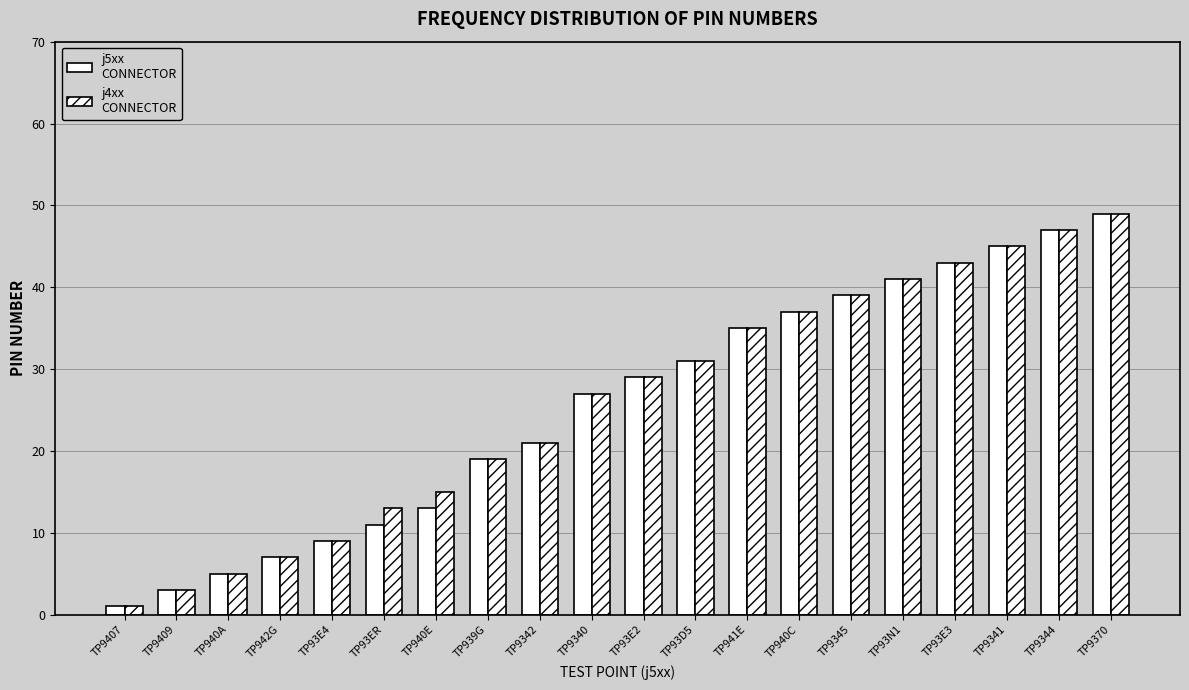

Reading right to left, extract all data points from this chart.

j5xx: 49	47	45	43	41	39	37	35	31	29	27	21	19	13	11	9	7	5	3	1
j4xx: 49	47	45	43	41	39	37	35	31	29	27	21	19	15	13	9	7	5	3	1